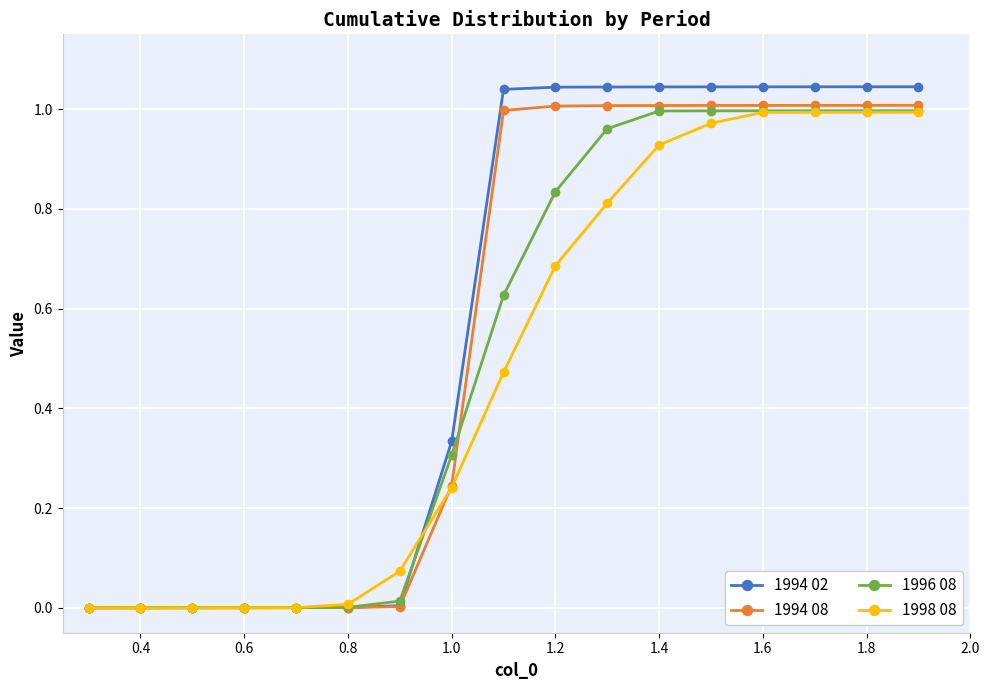

Which series has the widest spread of values?

1994 02